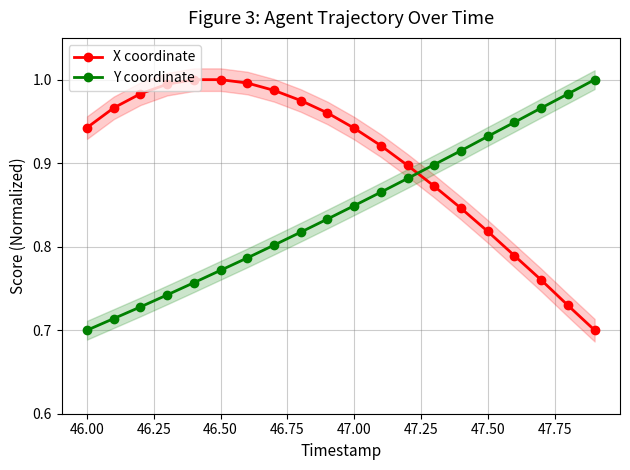

The Y coordinate series shows 0.2 at 46.00. True or false?

False